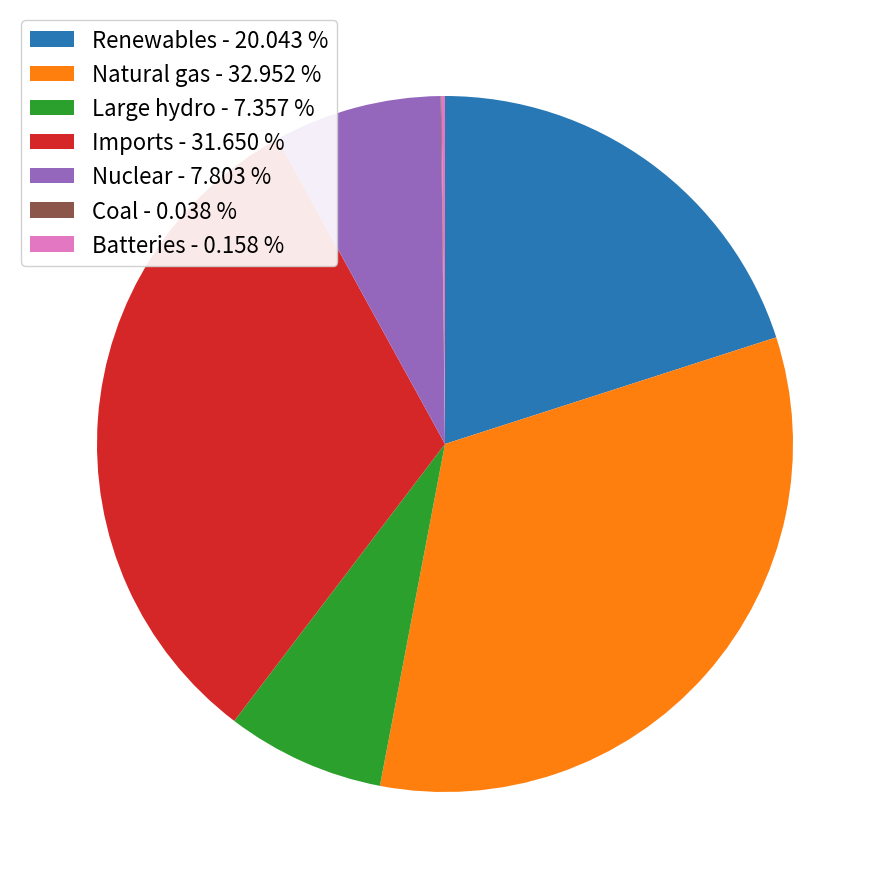

What is the ratio of the value at Natural gas to the value at Imports?

1.0